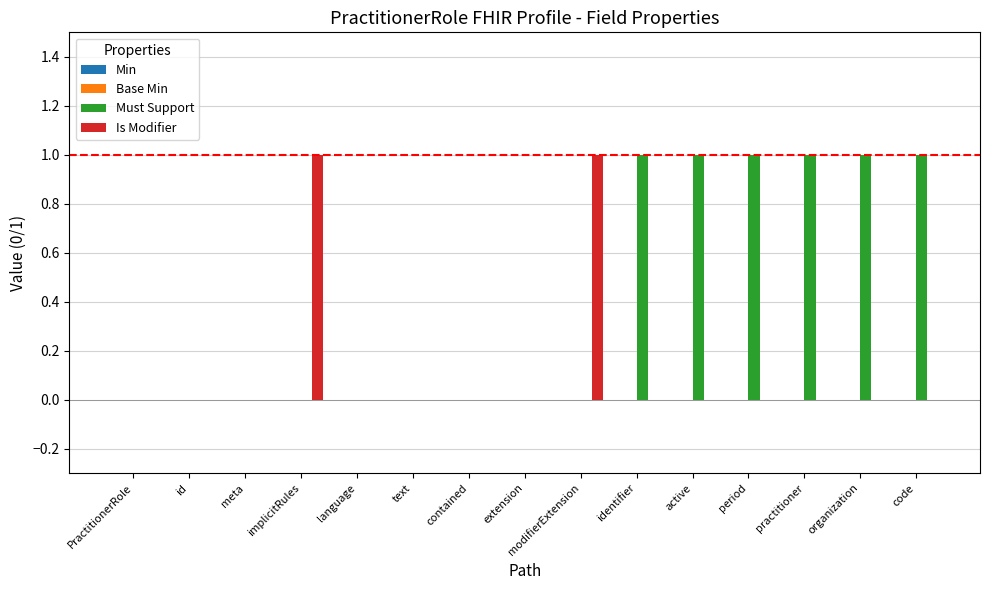

Which series changed the most between id and active?

Must Support